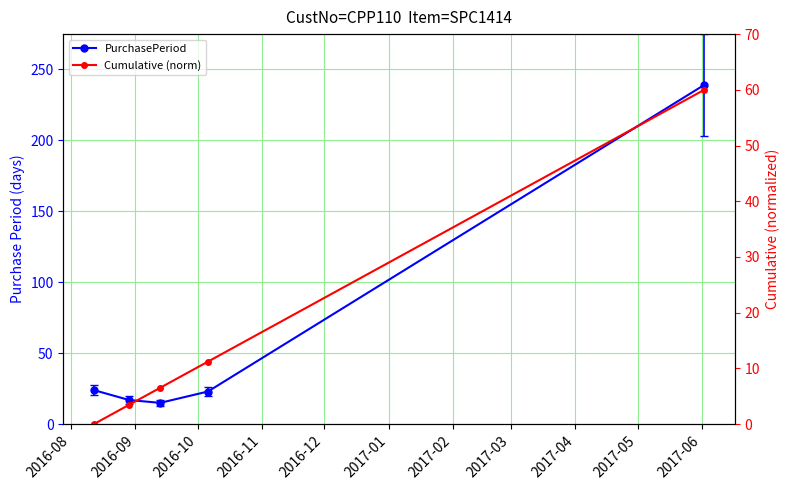

What is the spread (max minus min) of values at 2016-10?

8.5